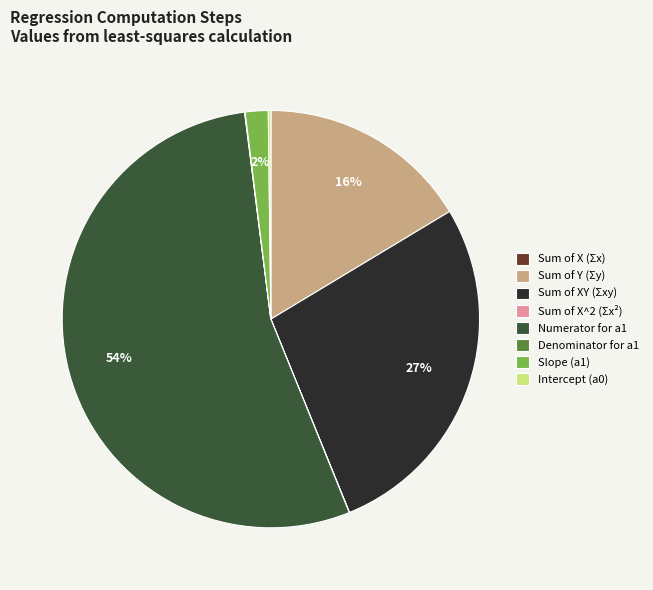

Is there any slice that represents more than half of the pie?

Yes